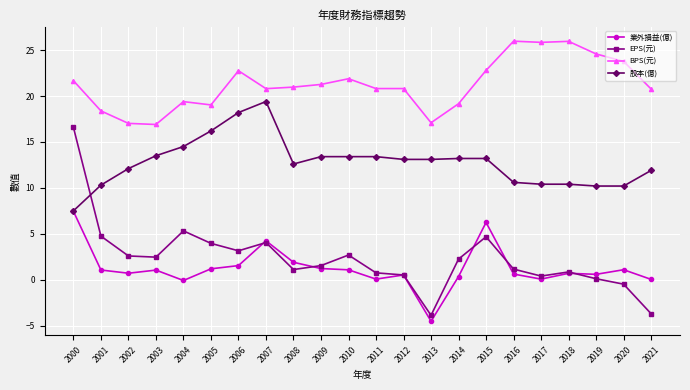

Where is the first local maximum for EPS(元)?

2004